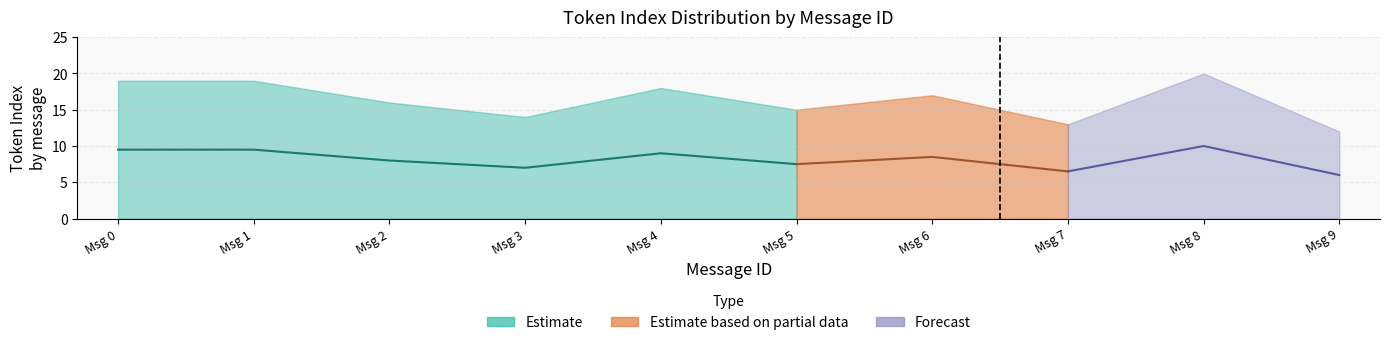

Which has a higher value, 5 or 13?

5